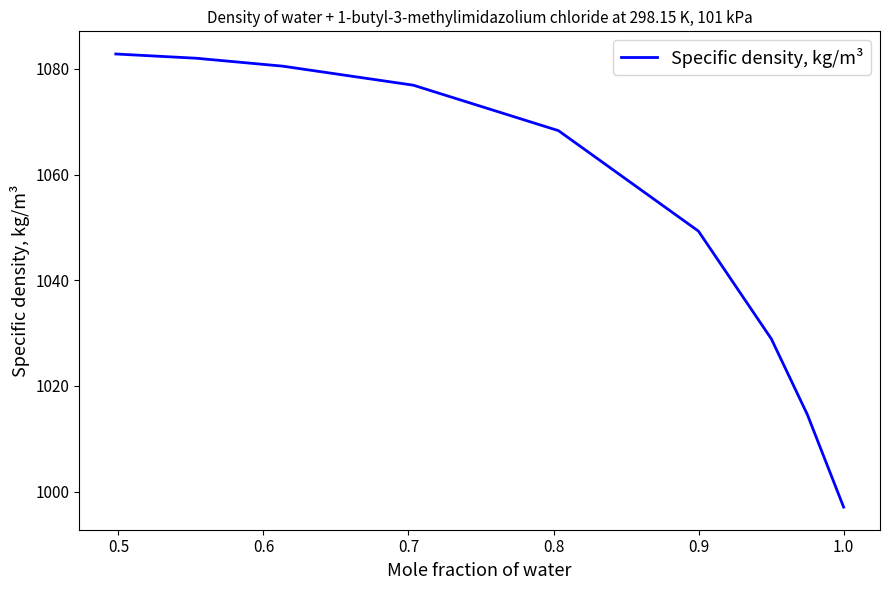

What is the minimum value shown in the chart?

997.1